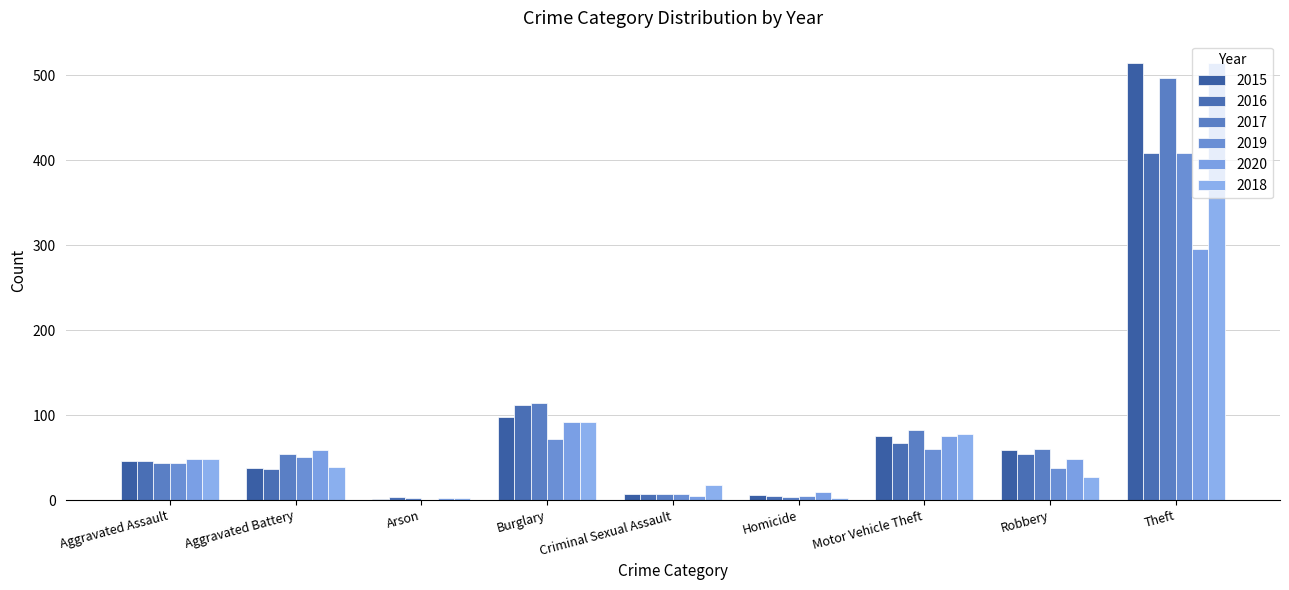

What is the total value across all series at Burglary?

580